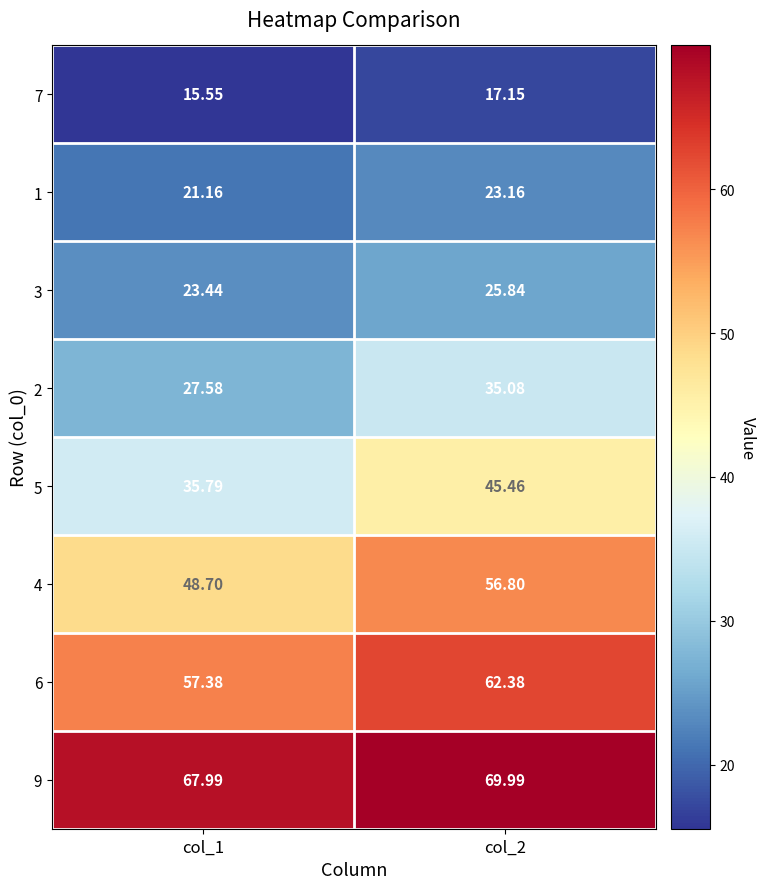

Is the value of 7 at col_2 greater than the value of 9 at col_1?

No